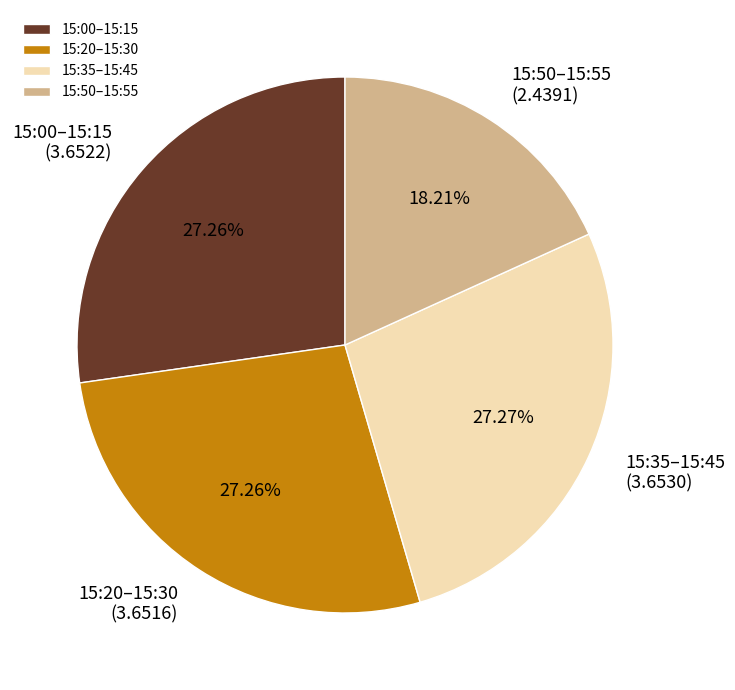

Is the sum of 15:50–15:55 and 15:35–15:45 greater than half?

No